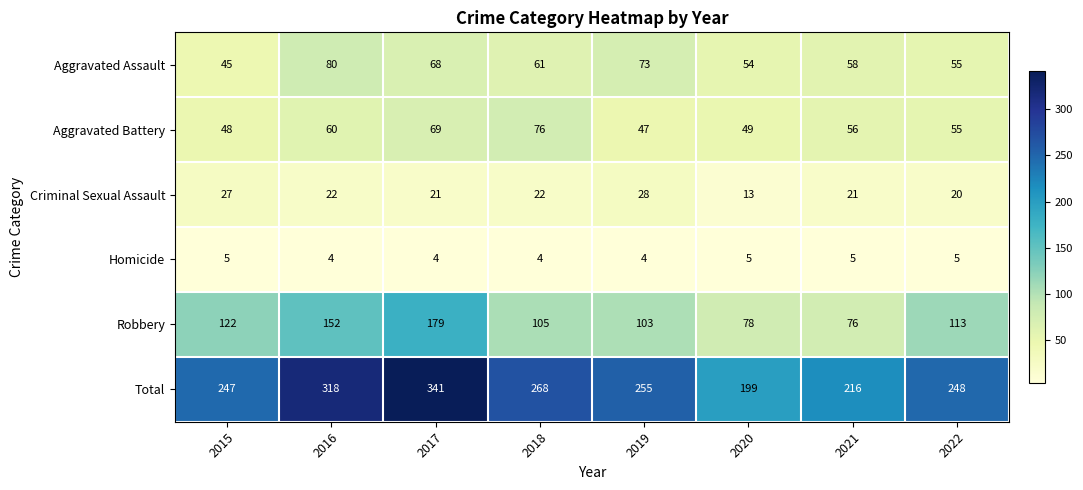

The value of Total at 2017 is 157. True or false?

False